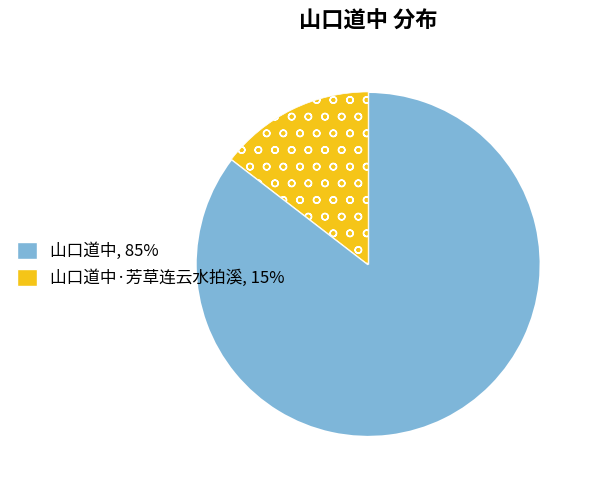

Count the number of slices in the pie.

2